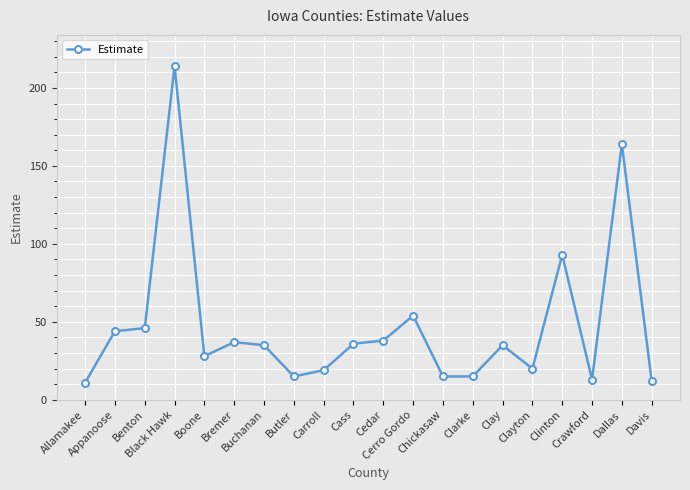

What is the label of the 13th point from the right?

Butler